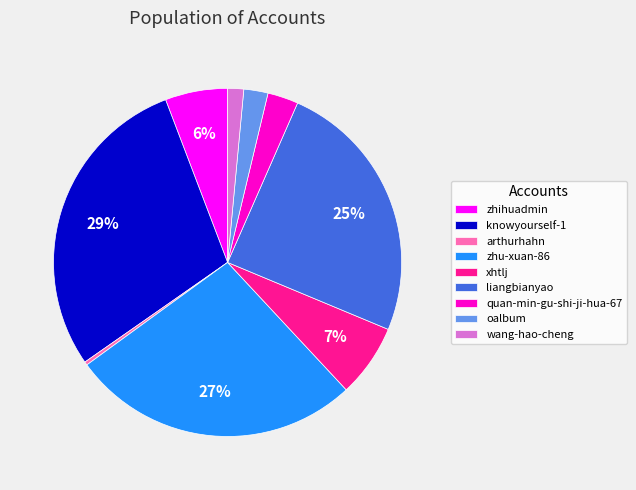

Is there any slice that represents more than half of the pie?

No